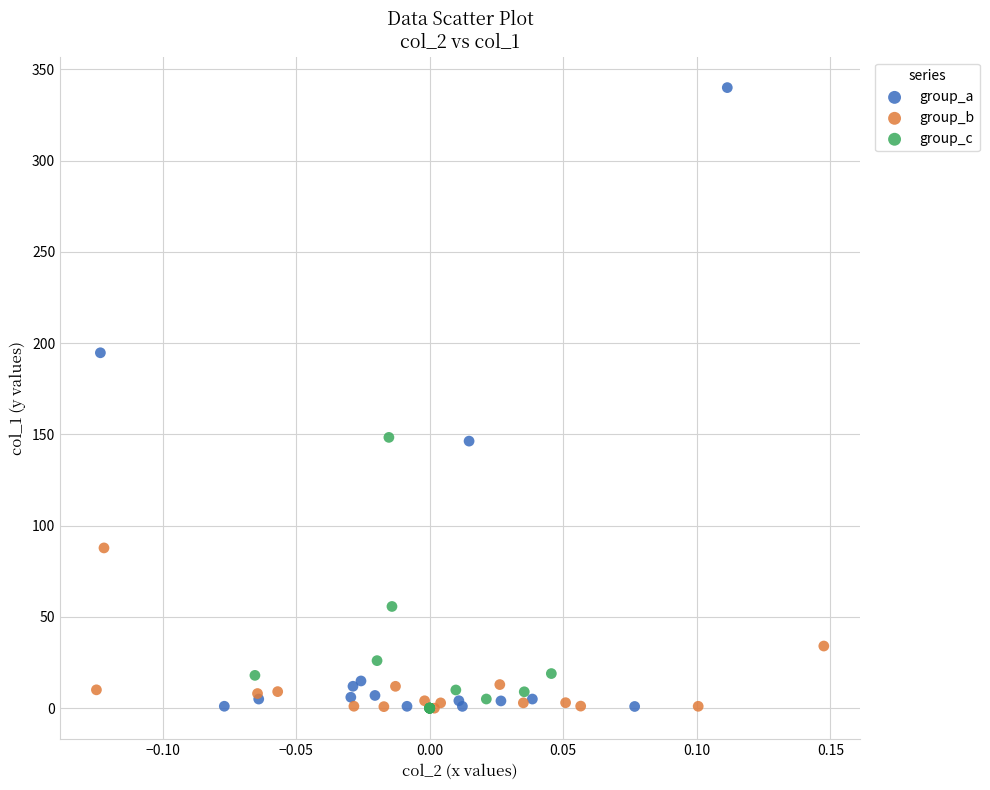

What are all the series names shown in the legend?

group_a, group_b, group_c